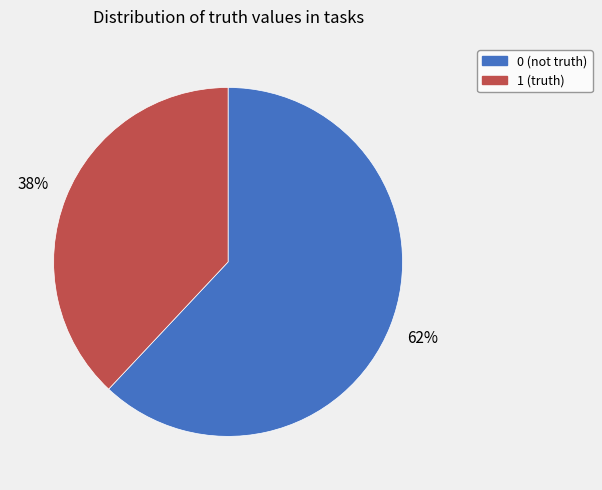

Is there any slice that represents more than half of the pie?

Yes